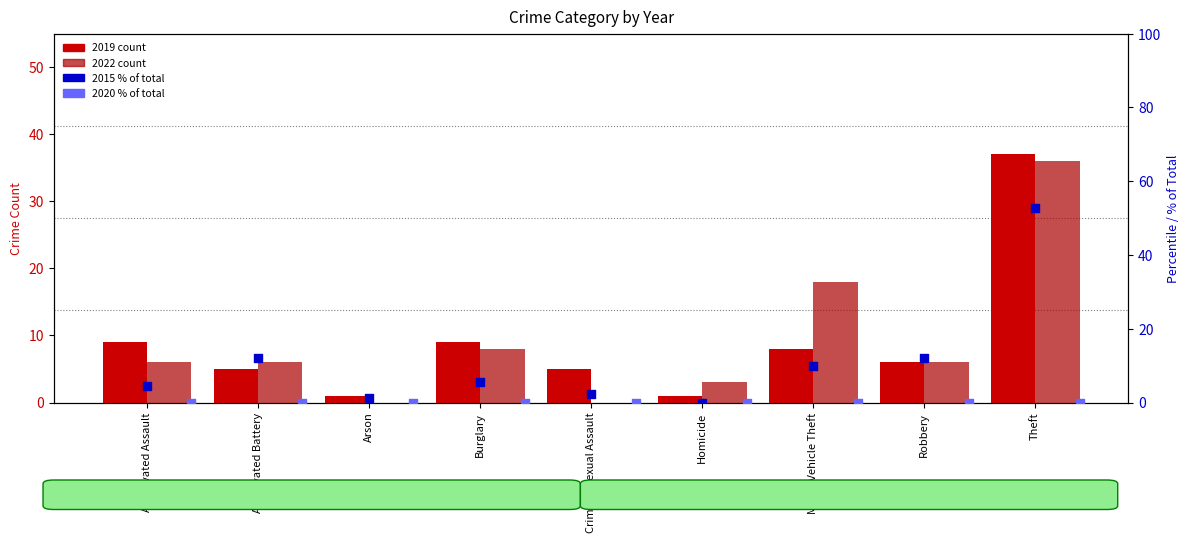

At which category is the sum across all series the highest?

Theft